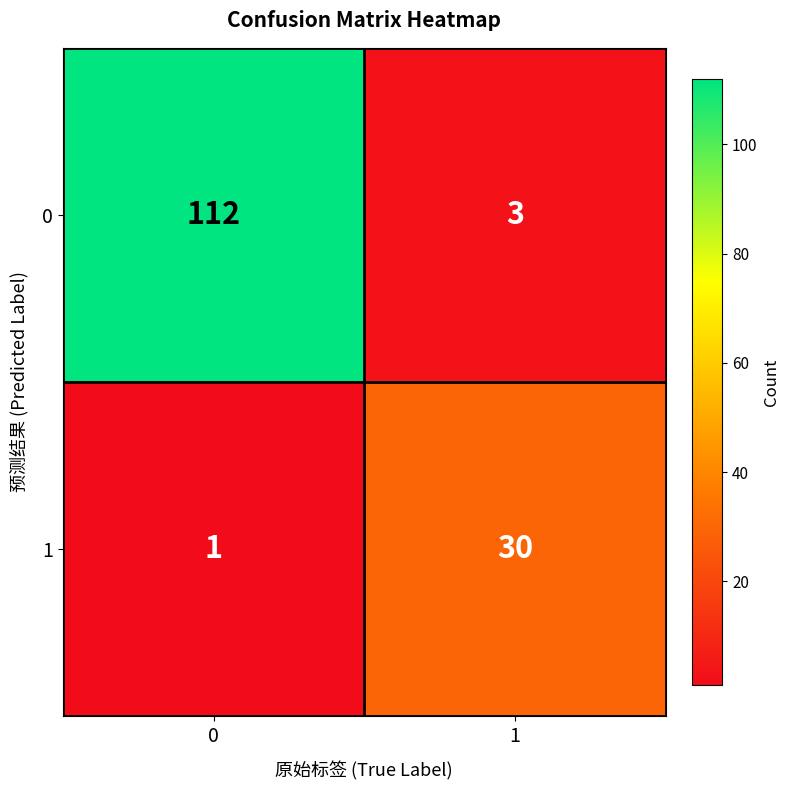

How many categories are shown in the chart?

2